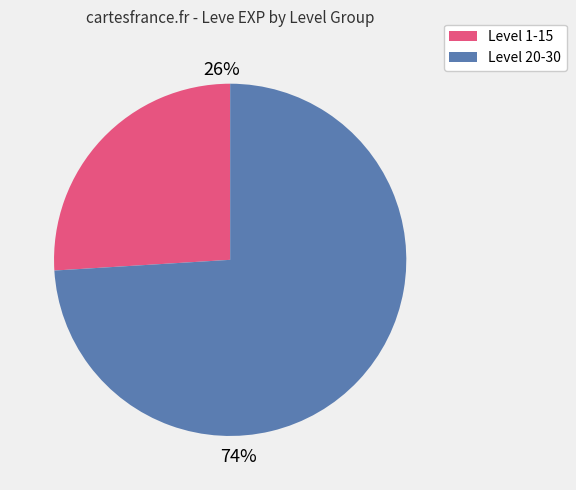

Which slice is the smallest?

Level 1-15